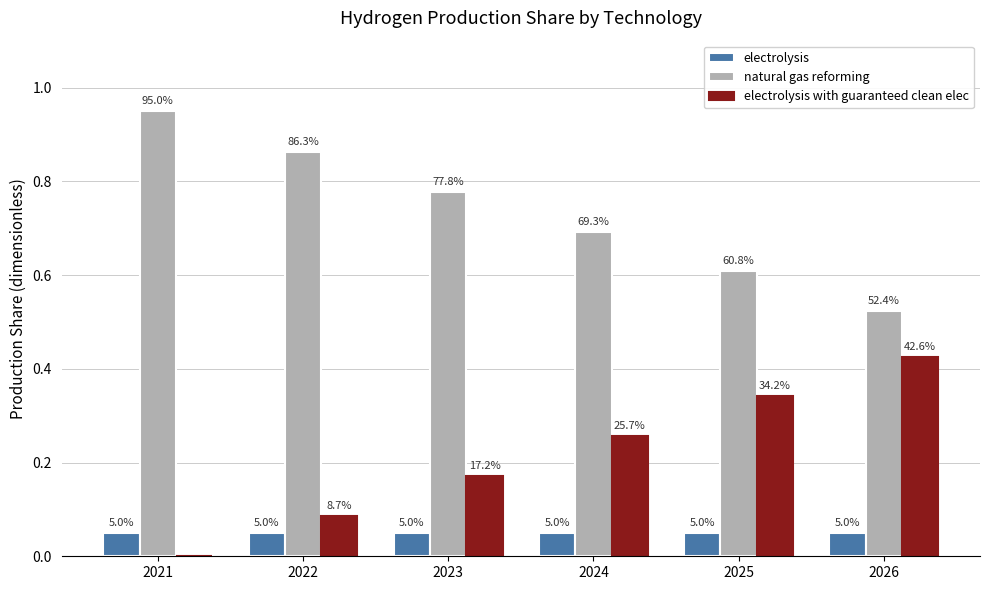

Which label corresponds to the largest value in the chart?

2021